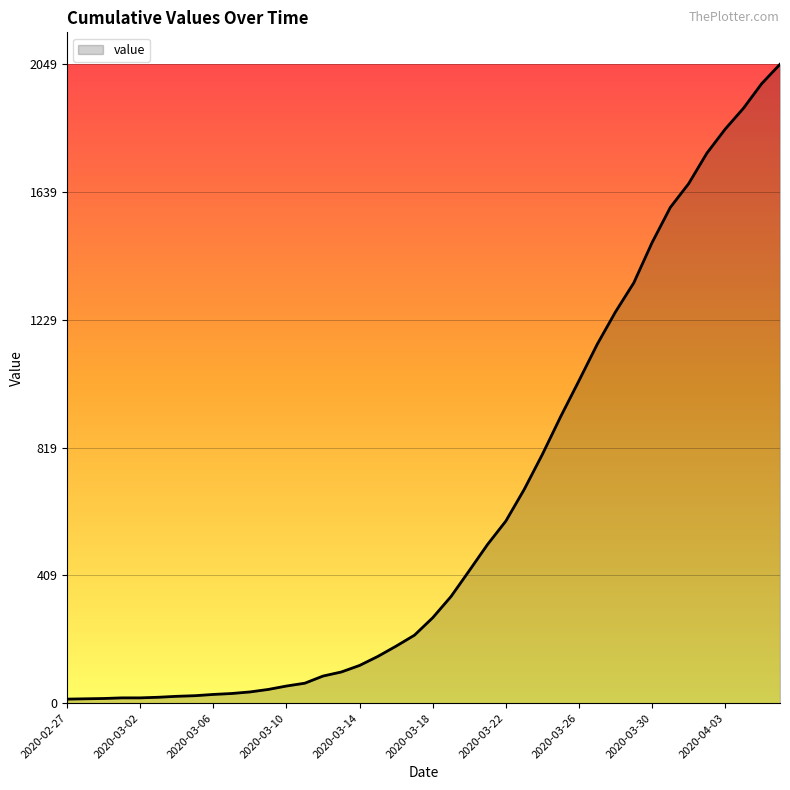

What is the maximum value shown in the chart?

2049